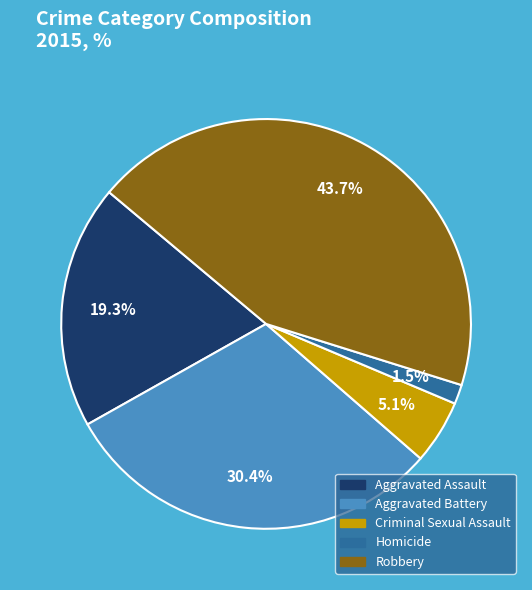

Do Aggravated Battery and Criminal Sexual Assault together represent more than half of the pie?

No